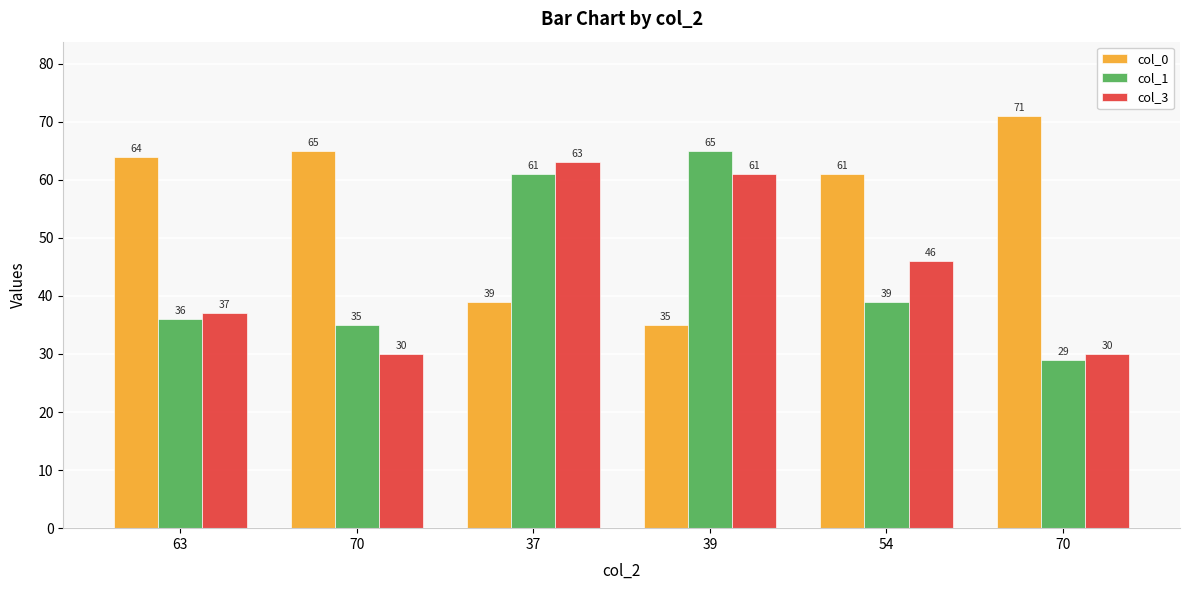

True or false: col_1 has a value of 35 at 70.

True